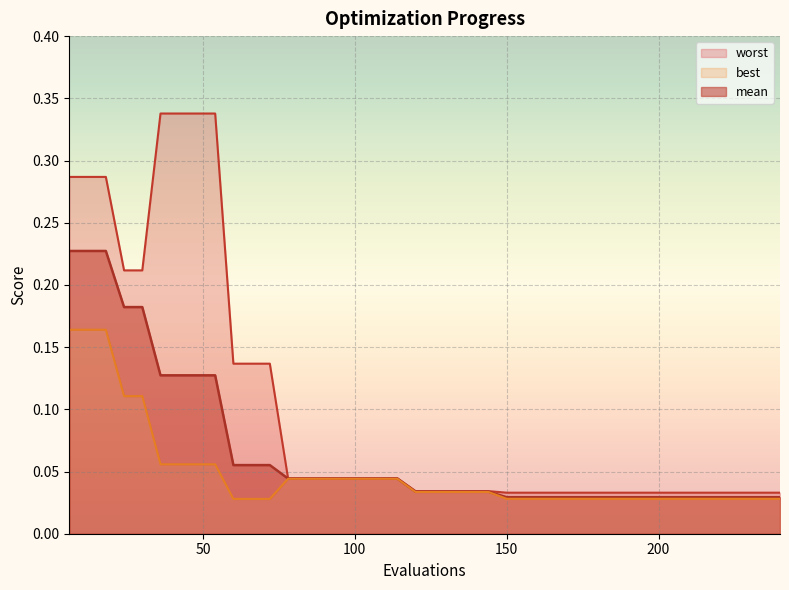

Rank the series by their average value, from lowest to highest.

best, mean, worst